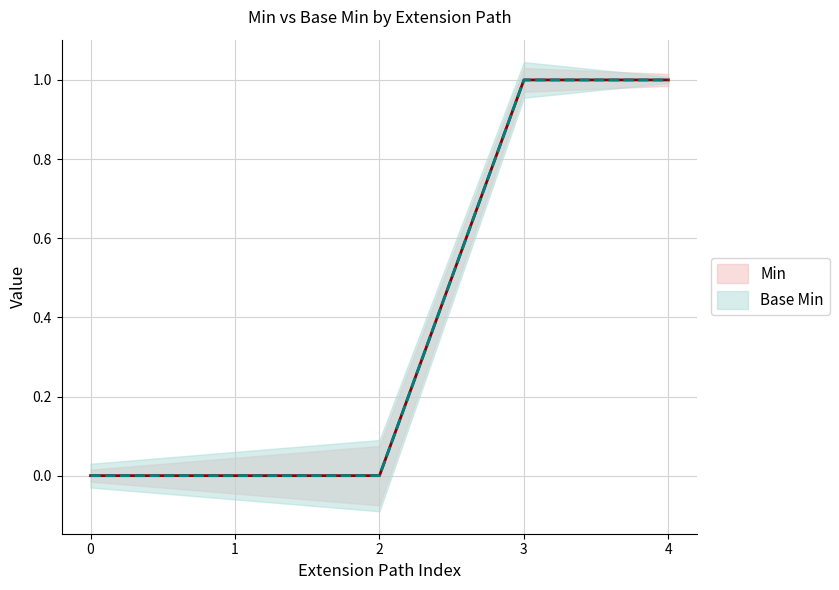

Is this an area chart (filled region under the line)?

No